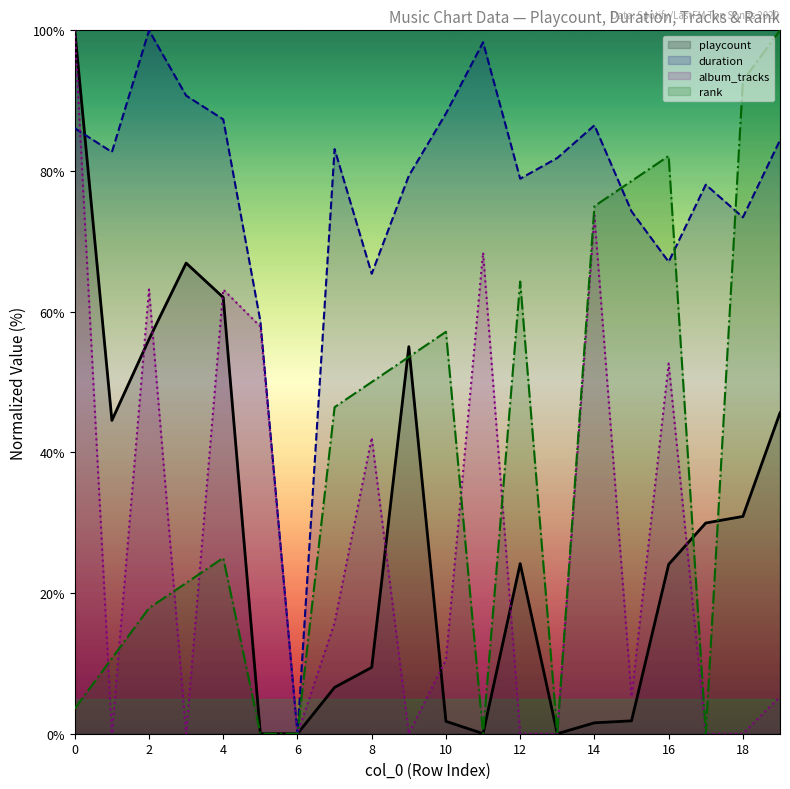

What is the greatest value displayed?

100.0